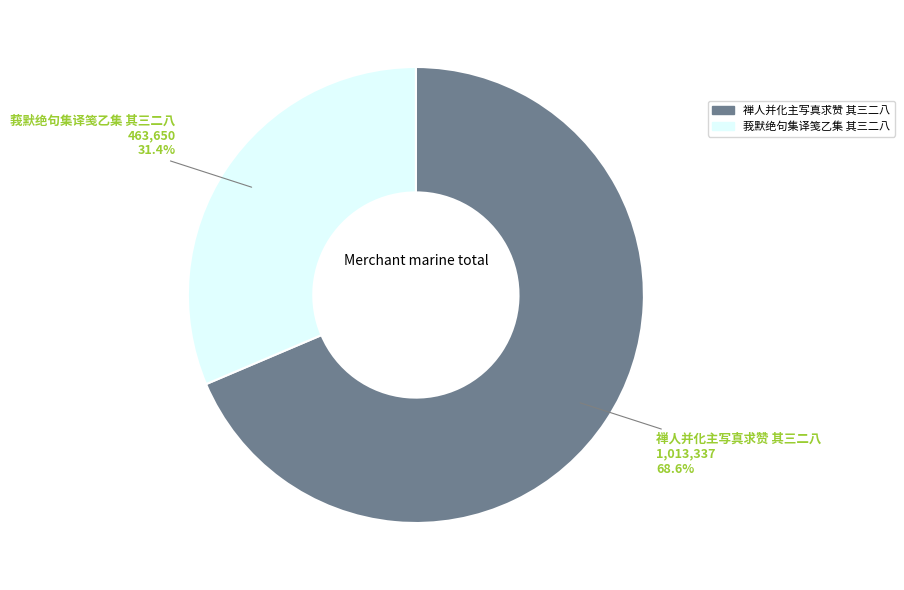

To the nearest percent, what is the average slice percentage?

50%